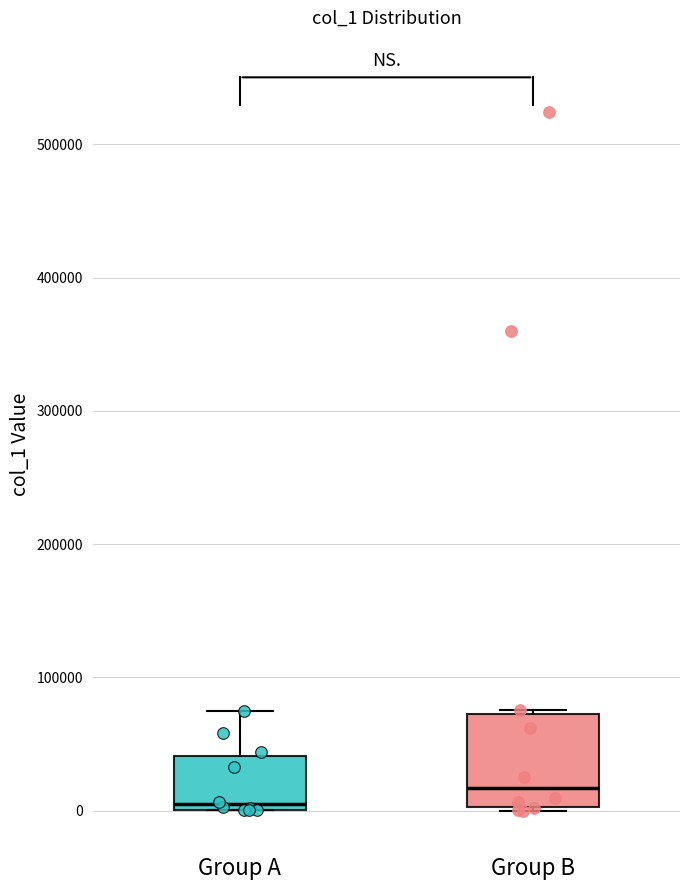

Reading left to right, read every box against the y-axis: the position of its median line, the range the box covers, and the ends of its whiskers. The values are not printed on the chart, so give them approximately, as read against the axis.

Group A: median 0 (just above the box's lower edge), box 0 to 40000, whiskers 0 to 70000
Group B: median 20000, box 0 to 70000, whiskers 0 (just below the box's lower edge) to 80000